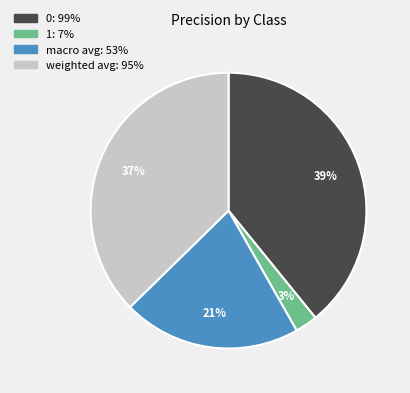

Which category has the smallest portion of the pie?

1